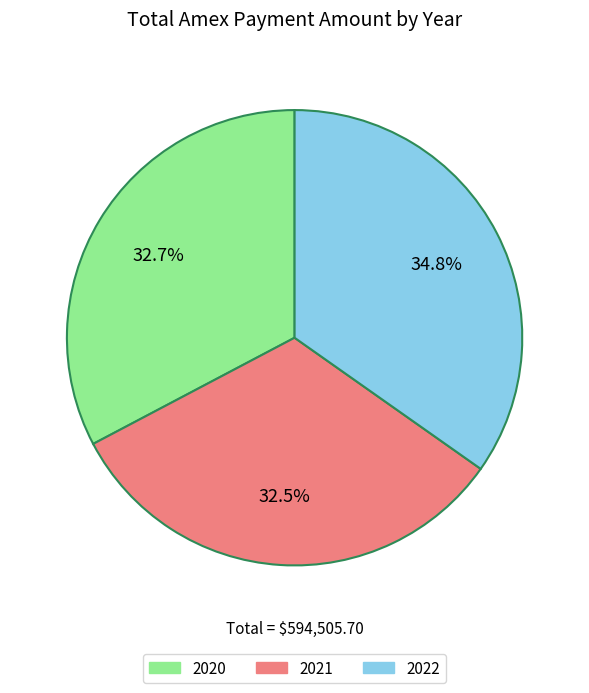

The 2022 slice represents 24% of the pie. True or false?

False